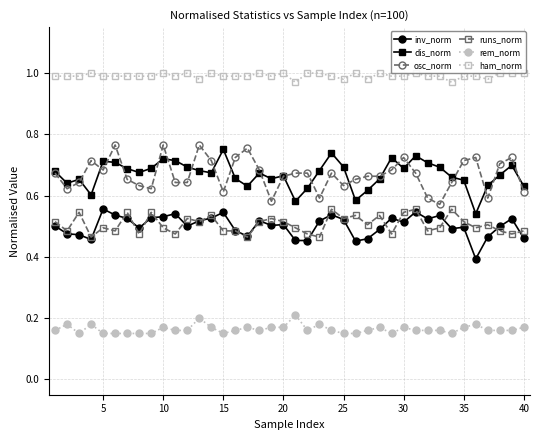

How many dis_norm values are between 0 and 1?

40